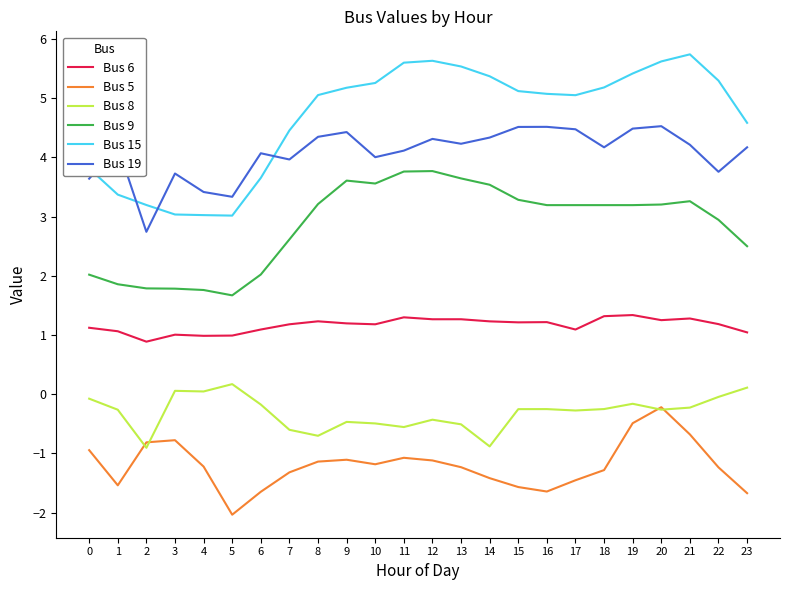

Which series has the largest total across all categories?

Bus 15